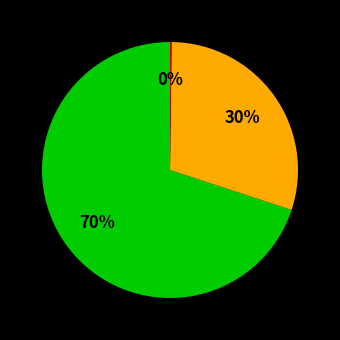

Is there a majority slice in this chart?

Yes